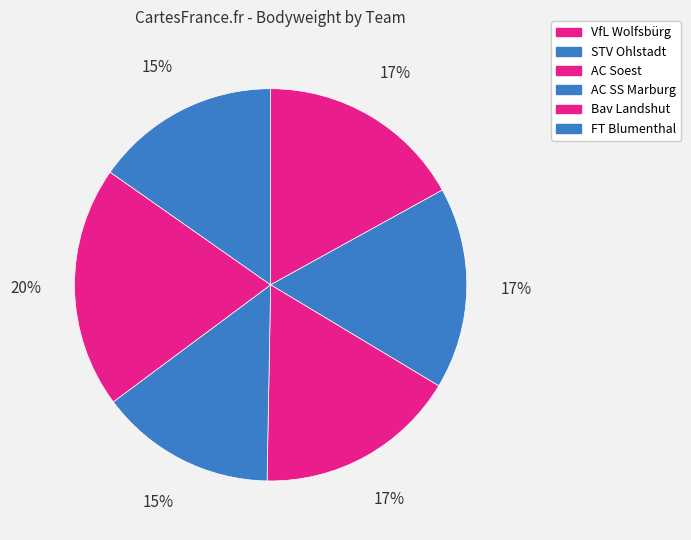

How many slices are in this pie chart?

6